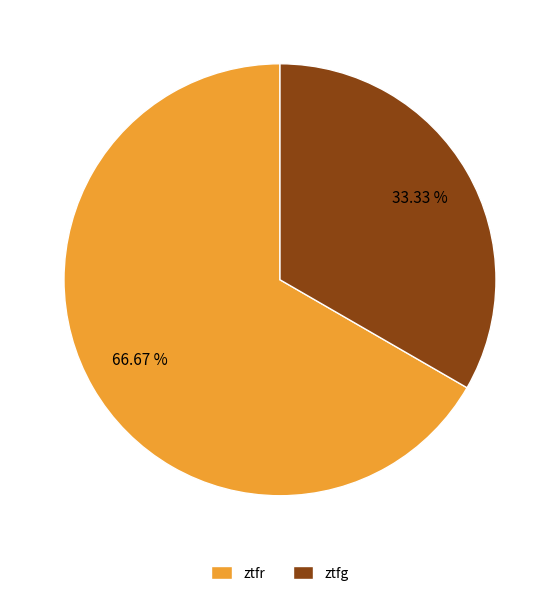

Combined, what portion of the pie is ztfr and ztfg?

100.0%